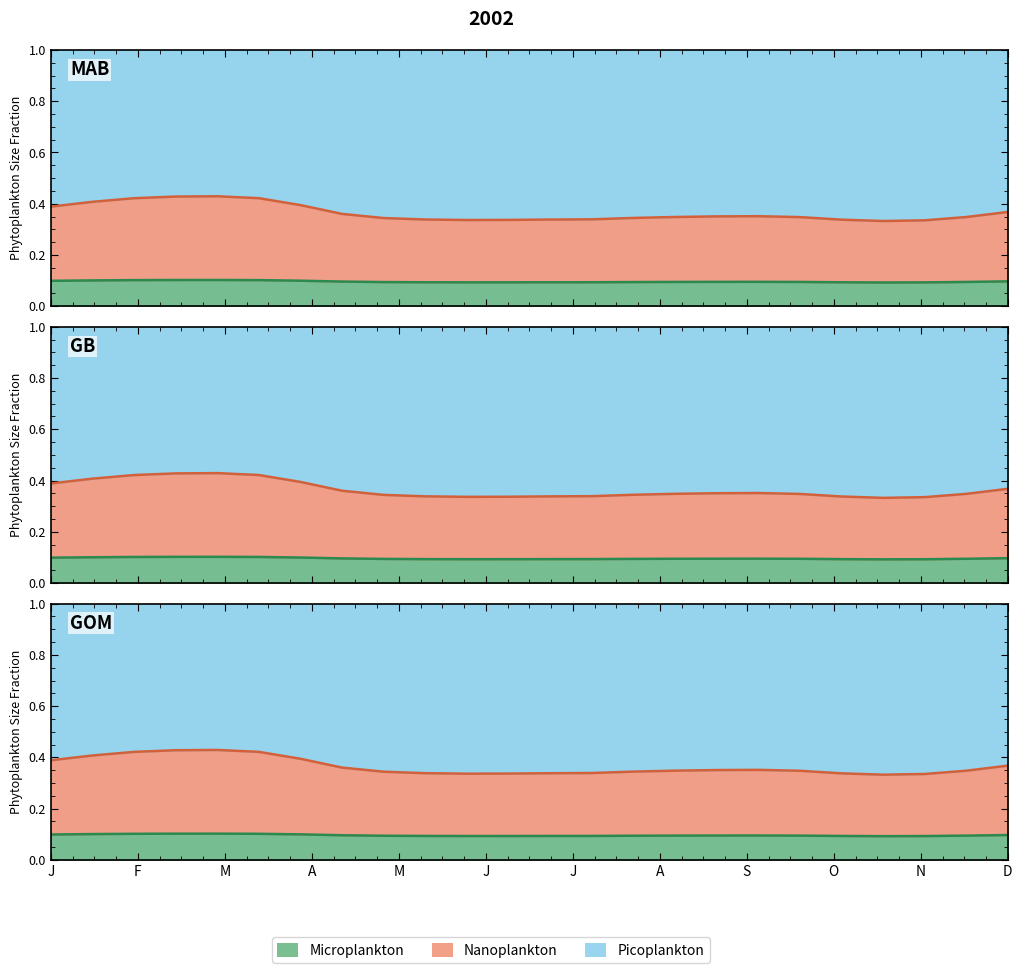

The Picoplankton series shows 0.2 at 18. True or false?

False